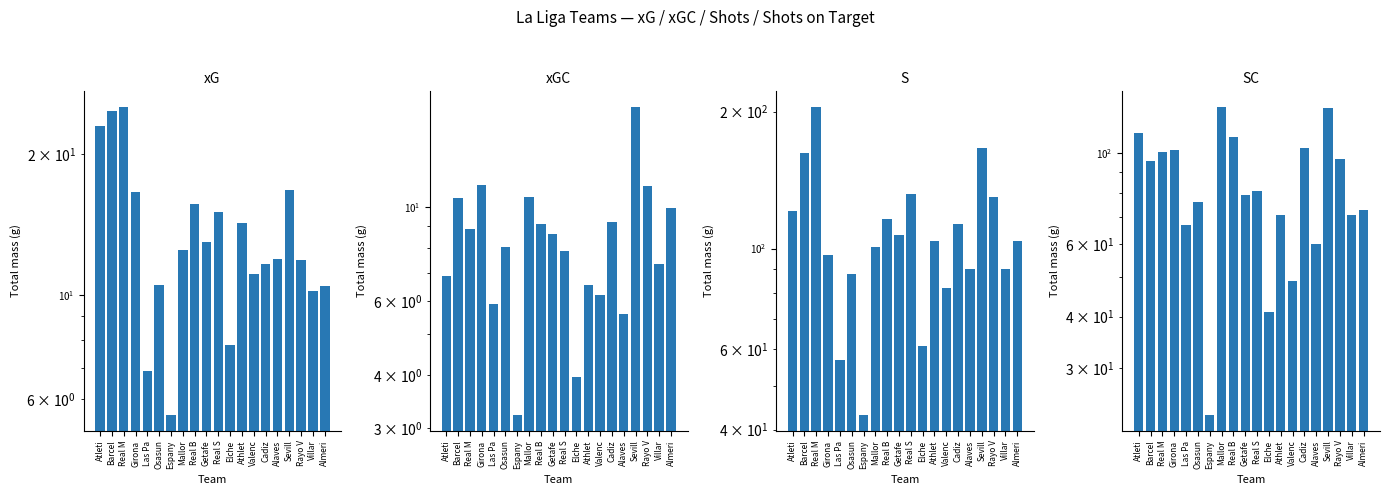

How many data points in SC are above 81?

9